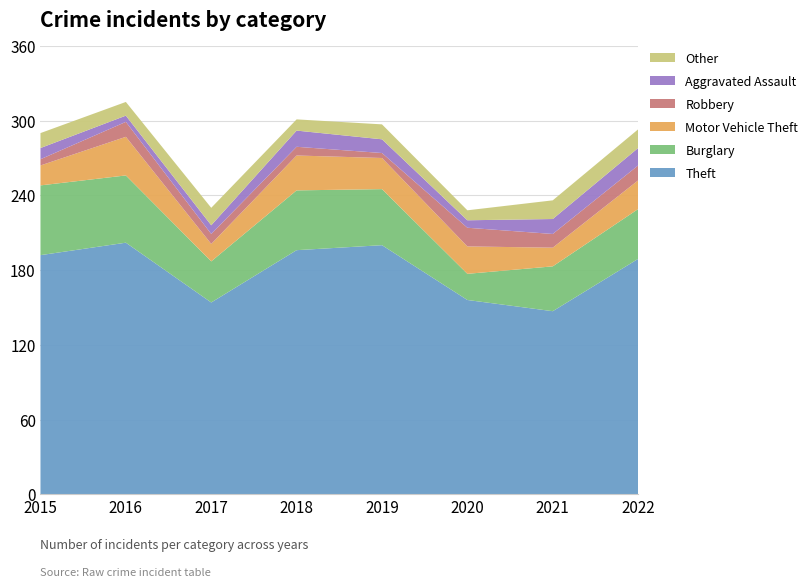

Reading left to right, transcribe all the data shown in this chart.

Theft: 192	202	154	196	200	156	147	189
Burglary: 56	54	33	48	45	21	36	40
Motor Vehicle Theft: 16	31	14	28	25	22	15	23
Robbery: 5	12	8	7	4	15	11	12
Aggravated Assault: 9	5	7	13	11	6	12	14
Other: 12	11	14	9	12	8	15	15